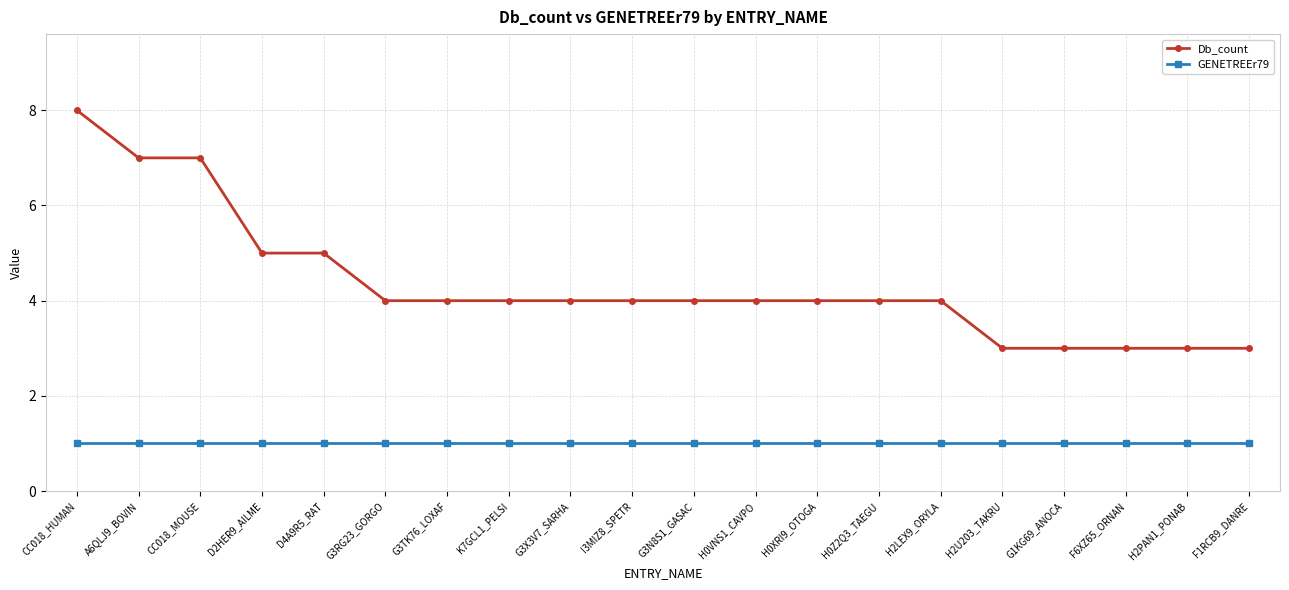

What is the label of the 2nd point from the right?

H2PAN1_PONAB